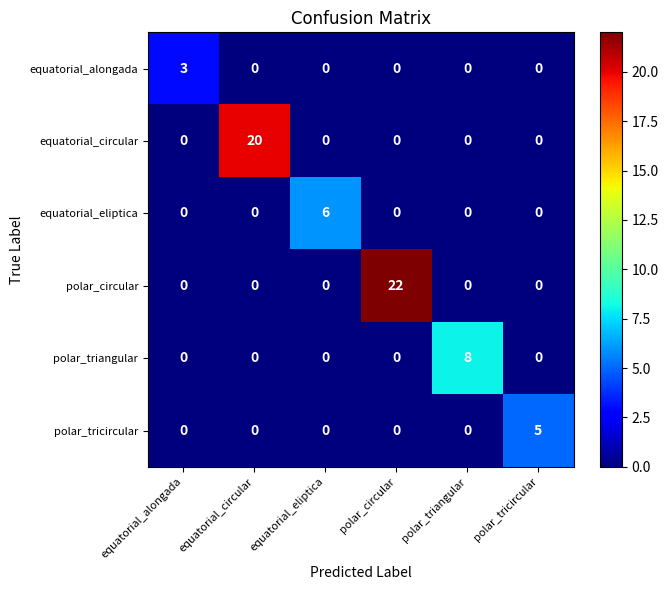

Between polar_circular and polar_triangular, which series saw the biggest shift?

polar_circular